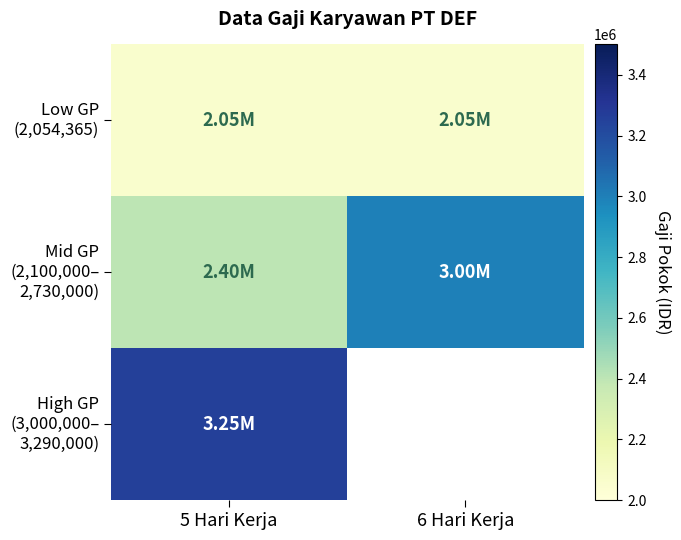

What is the spread (max minus min) of values at 5 Hari Kerja?

1200335.0